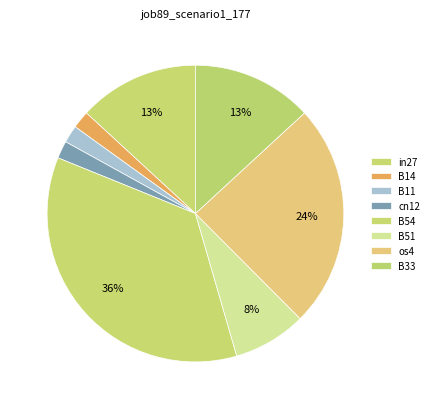

Rank the categories by value from highest to lowest.

B54, os4, in27, B33, B51, B14, B11, cn12